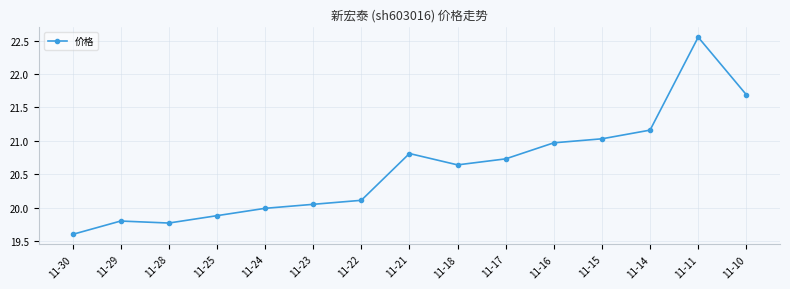

What is the minimum value shown in the chart?

19.6